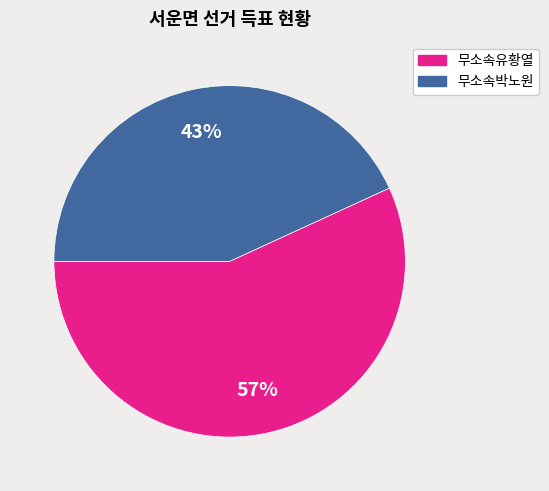

Which slice is the largest?

무소속유황열